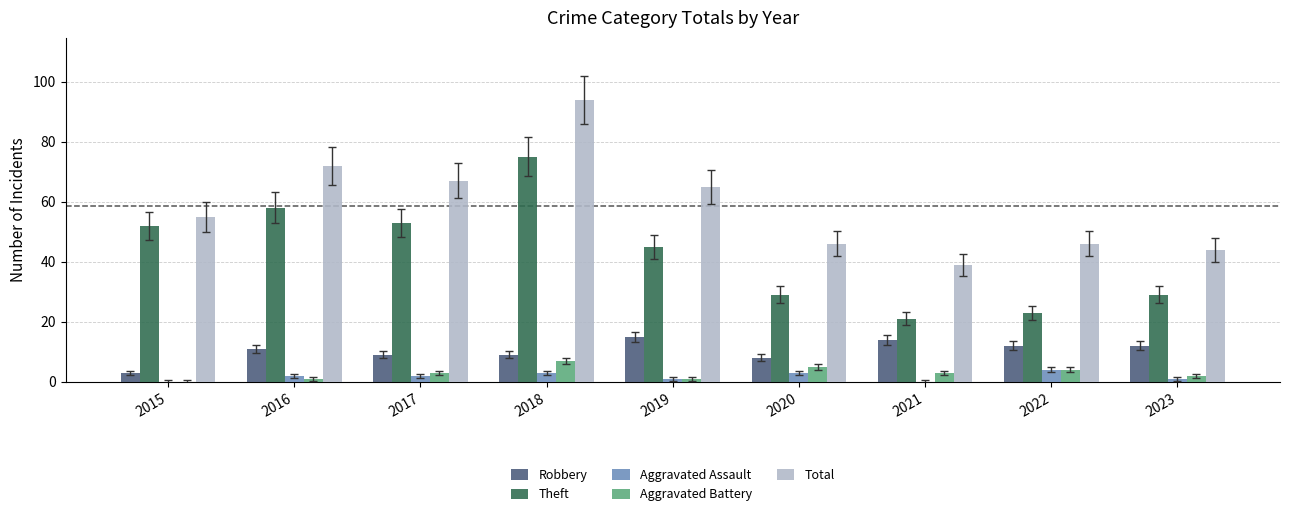

What is the total value across all series at 2017?

134